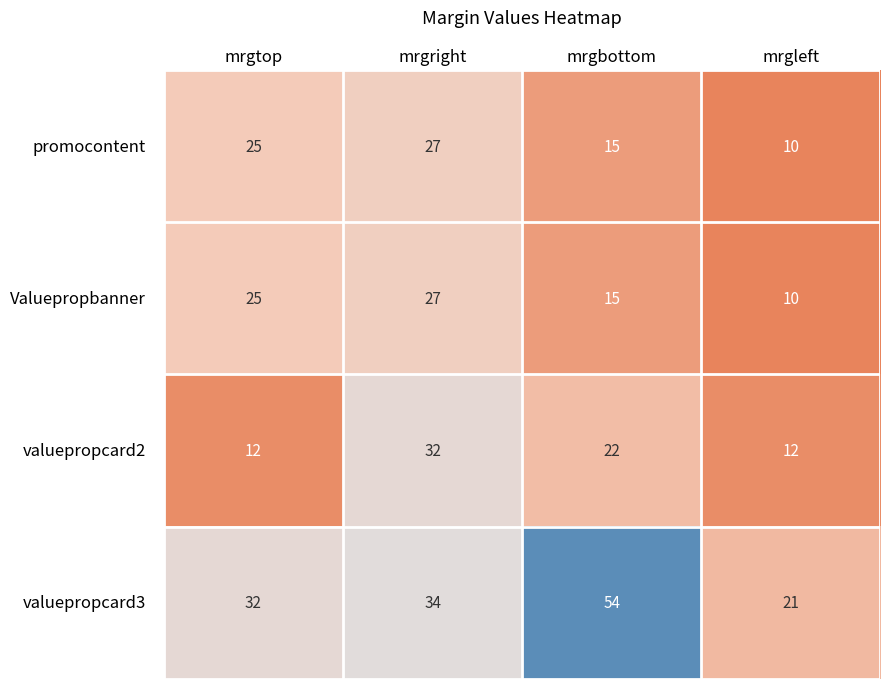

What is the total value across all series at mrgbottom?

106